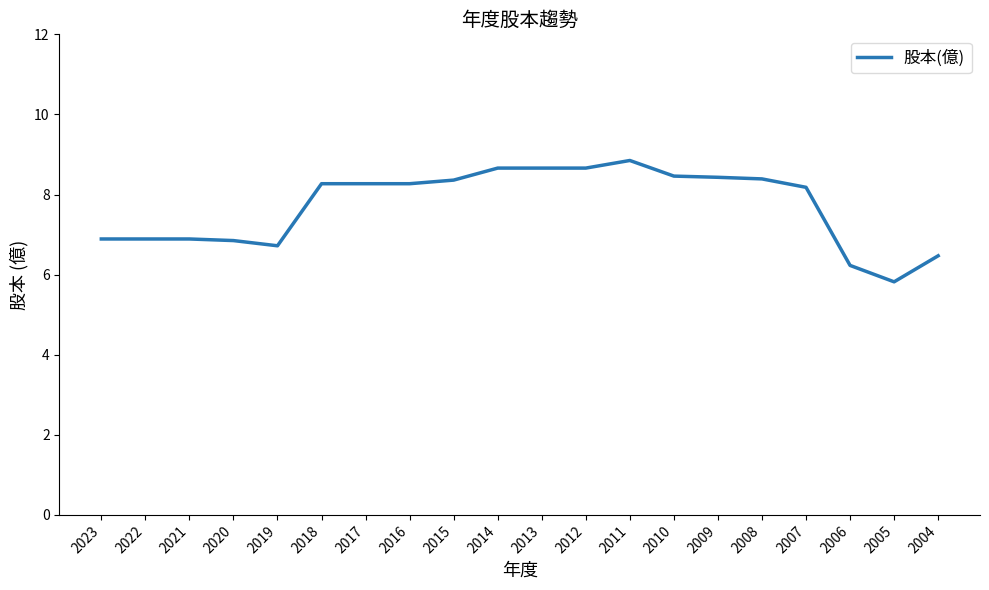

What is the difference between the values at 2011 and 2022?

2.0